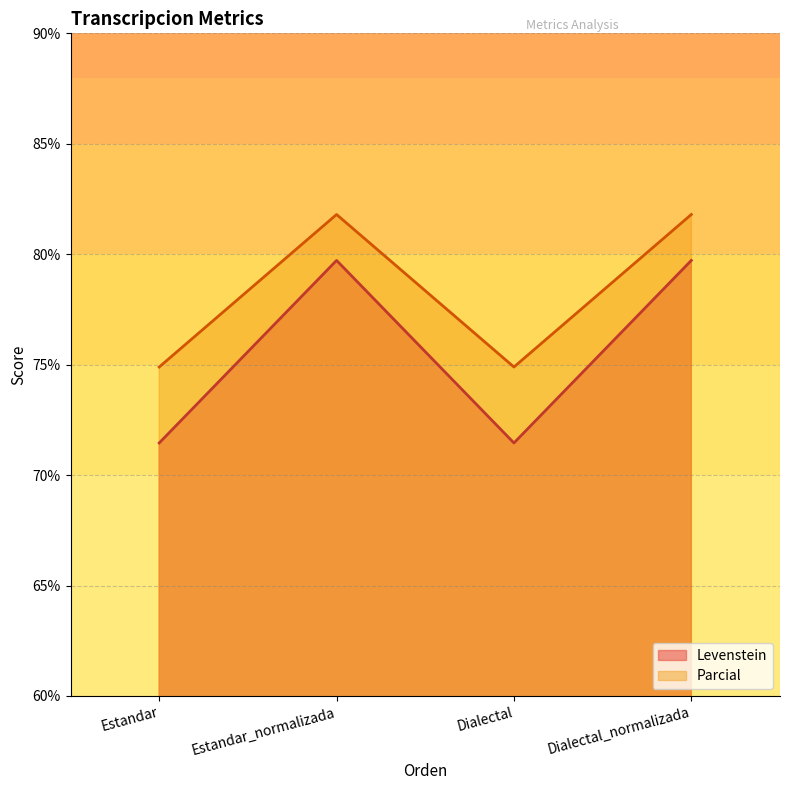

Reading left to right, what are all the values shown in this chart?

Levenstein: 71.5	79.7	71.5	79.7
Parcial: 74.9	81.8	74.9	81.8